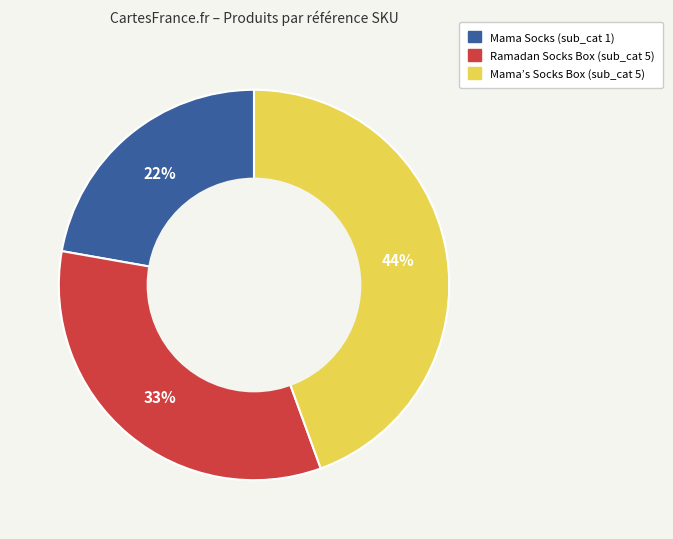

To the nearest percent, what is the average slice percentage?

33%